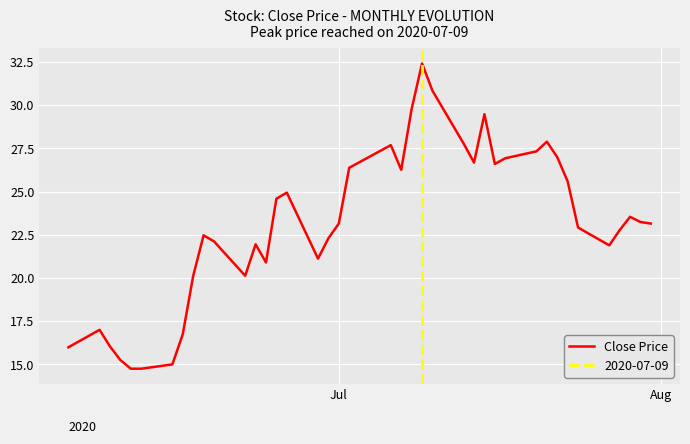

What is the highest value of the Close Price series?

32.4